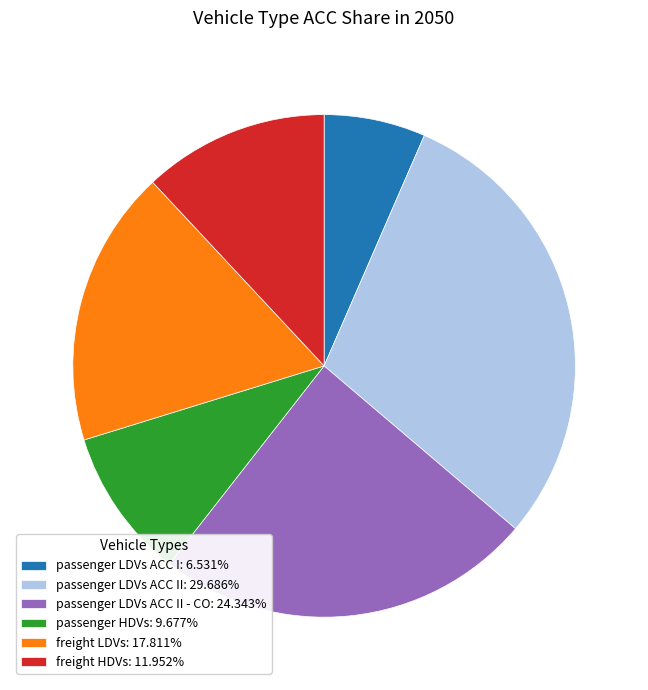

Is the sum of passenger LDVs ACC II - CO: 24.343% and freight LDVs: 17.811% greater than half?

No